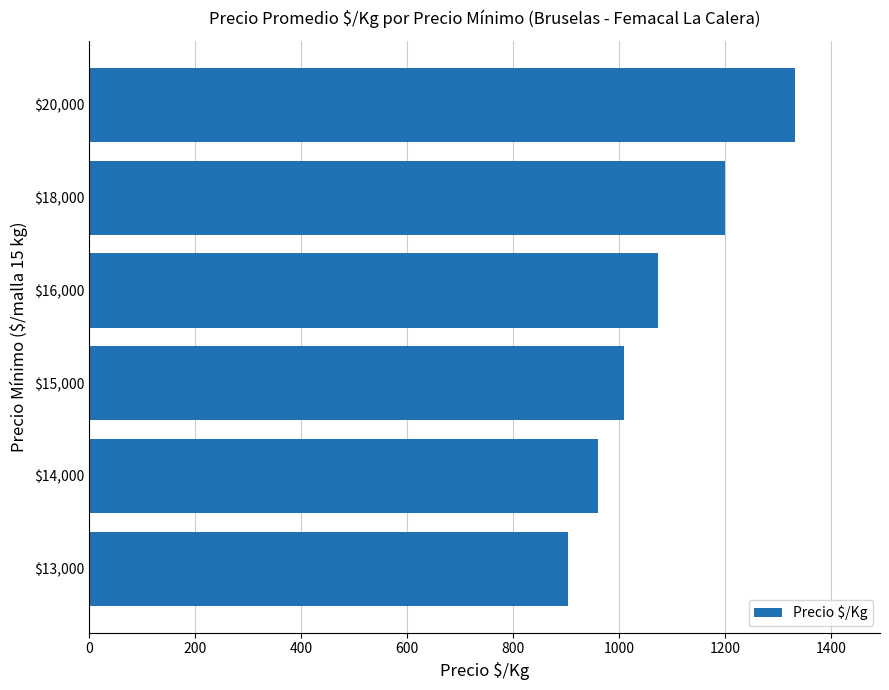

List the labels in order of value, smallest first.

$13,000, $14,000, $15,000, $16,000, $18,000, $20,000